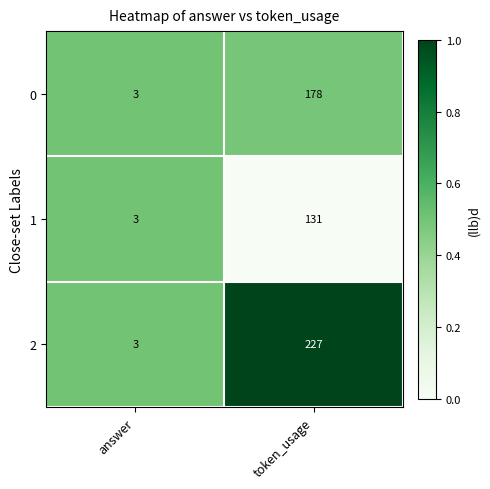

At which category does the chart reach its minimum across all series?

answer